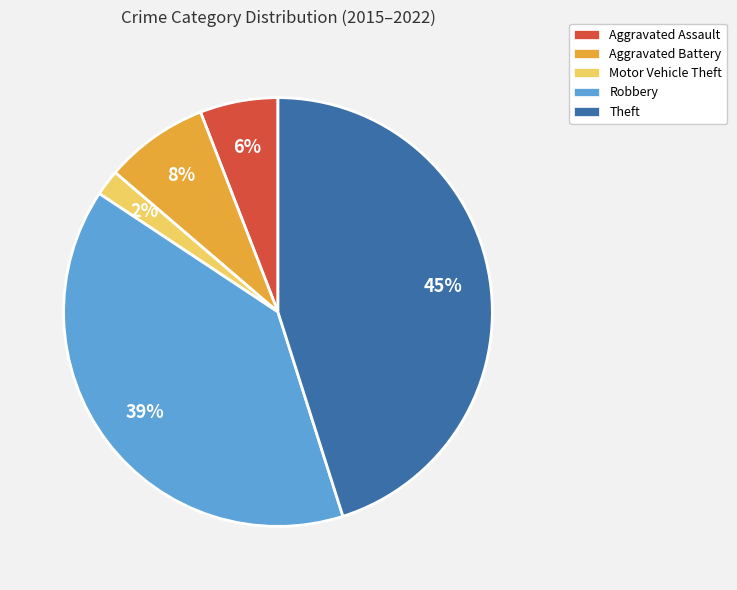

To the nearest percent, what is the average slice percentage?

20%